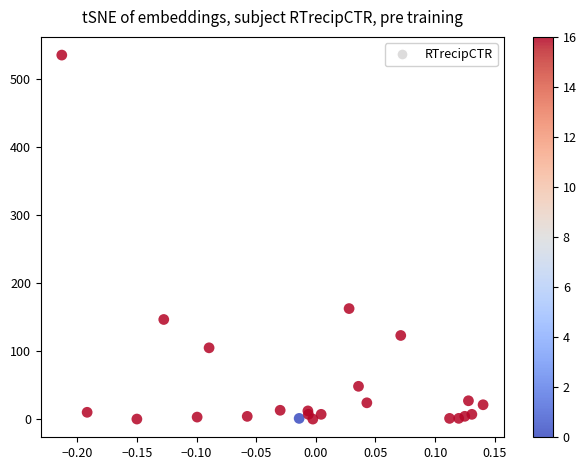

What Y value in the scatter plot is closest to 267?

162.3